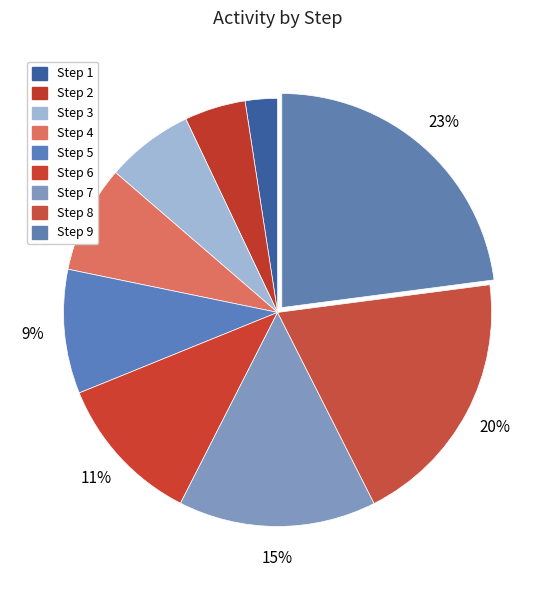

Count the number of slices in the pie.

9